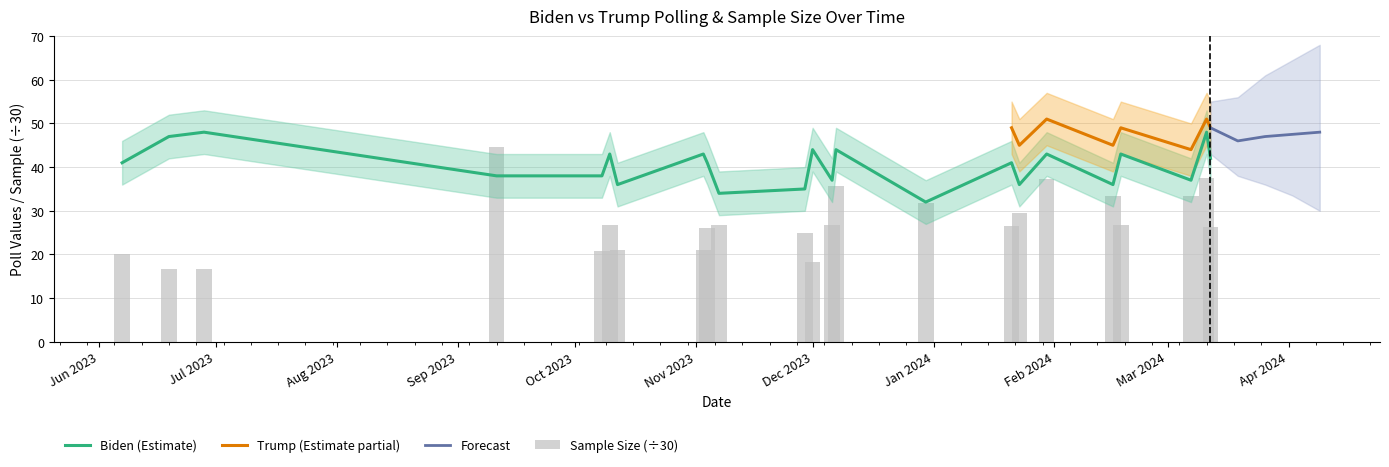

What is the greatest value displayed?

48.0